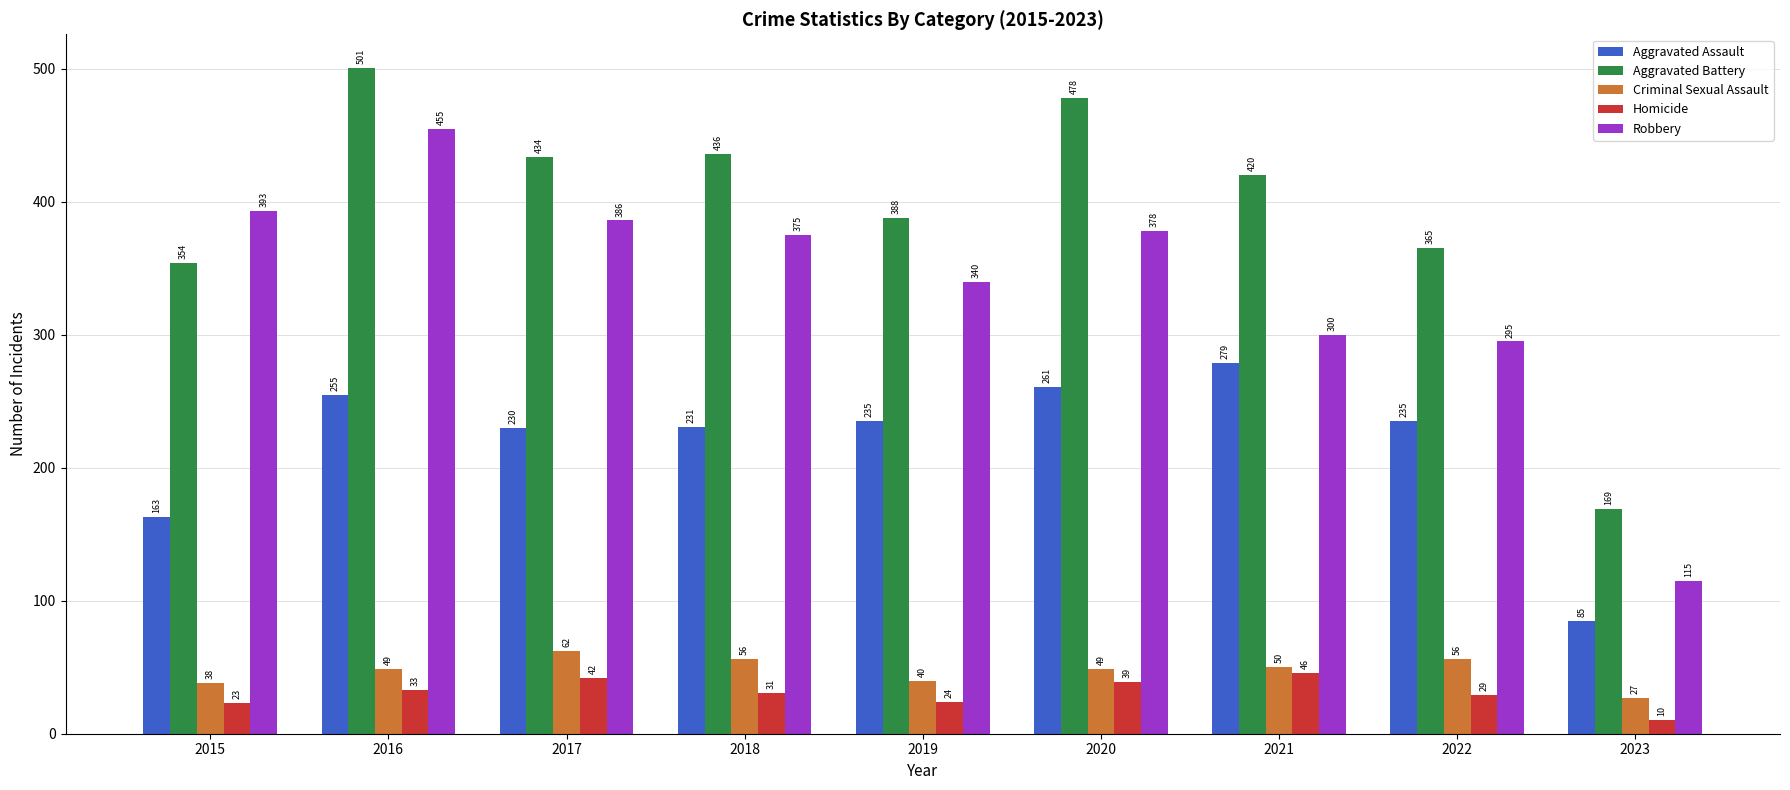

Which series has the largest range (max minus min)?

Robbery